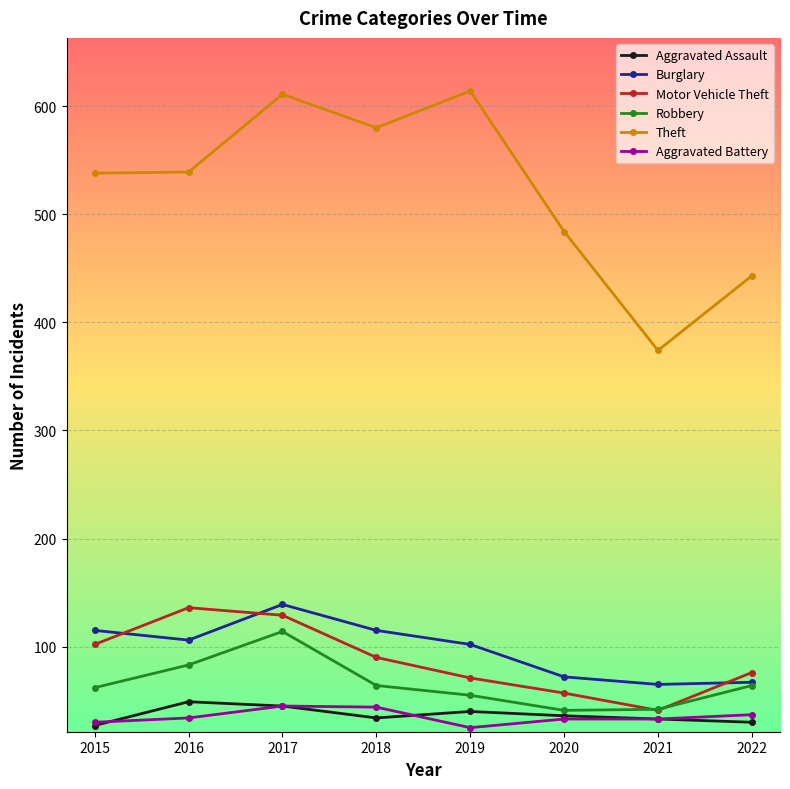

What is the highest value of the Theft series?

614